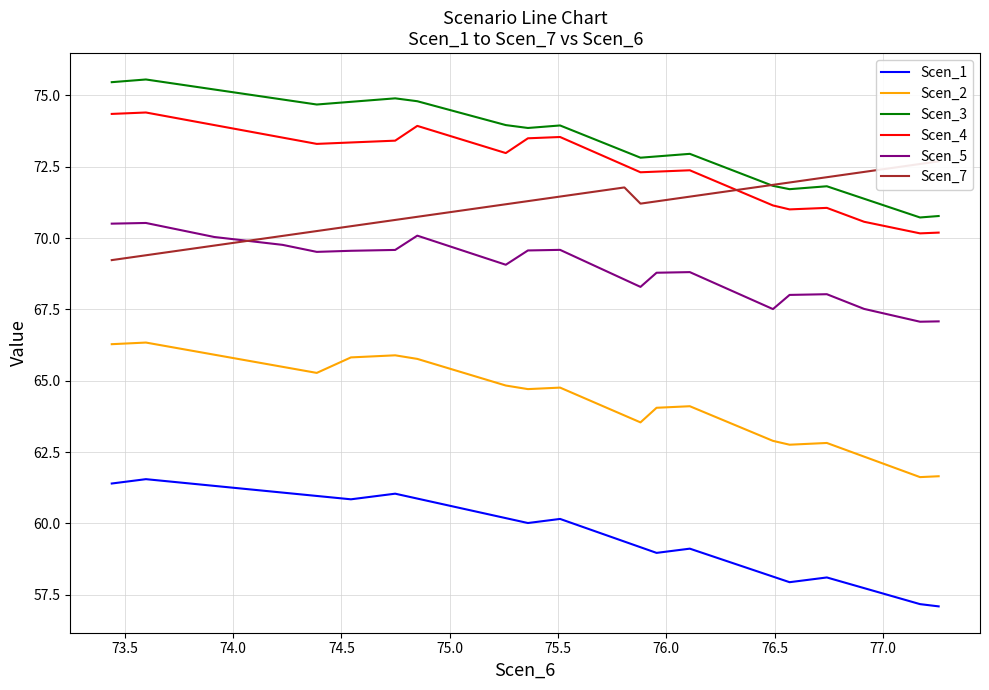

Which series has the largest total across all categories?

Scen_3